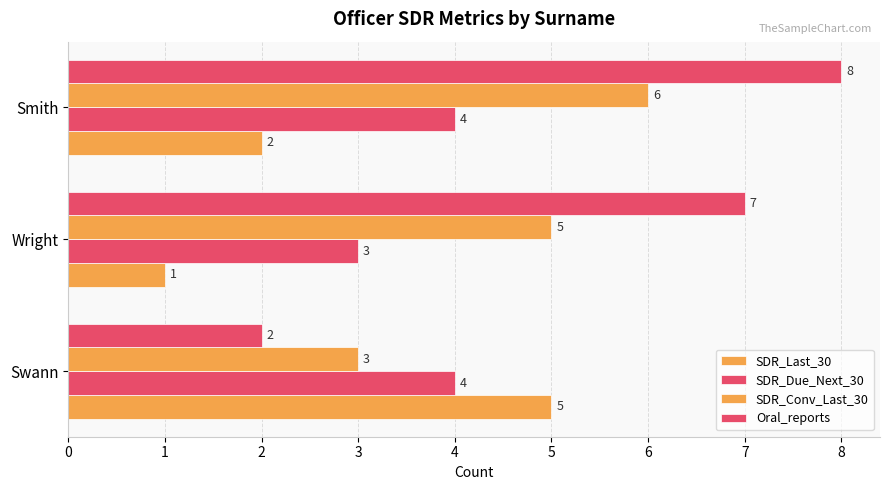

Which series has the largest range (max minus min)?

Oral_reports